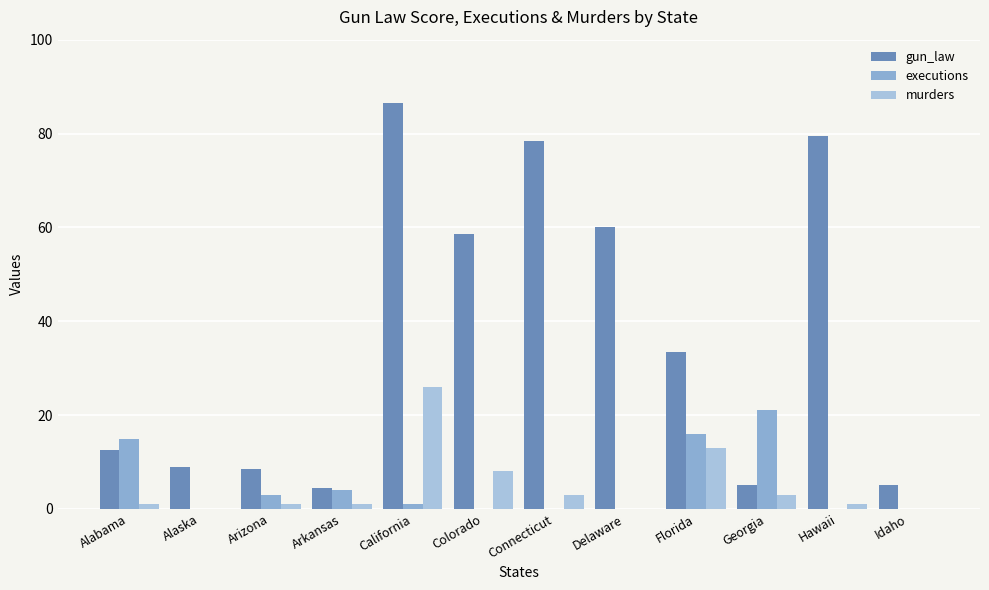

What is the total value across all series at Idaho?

5.0